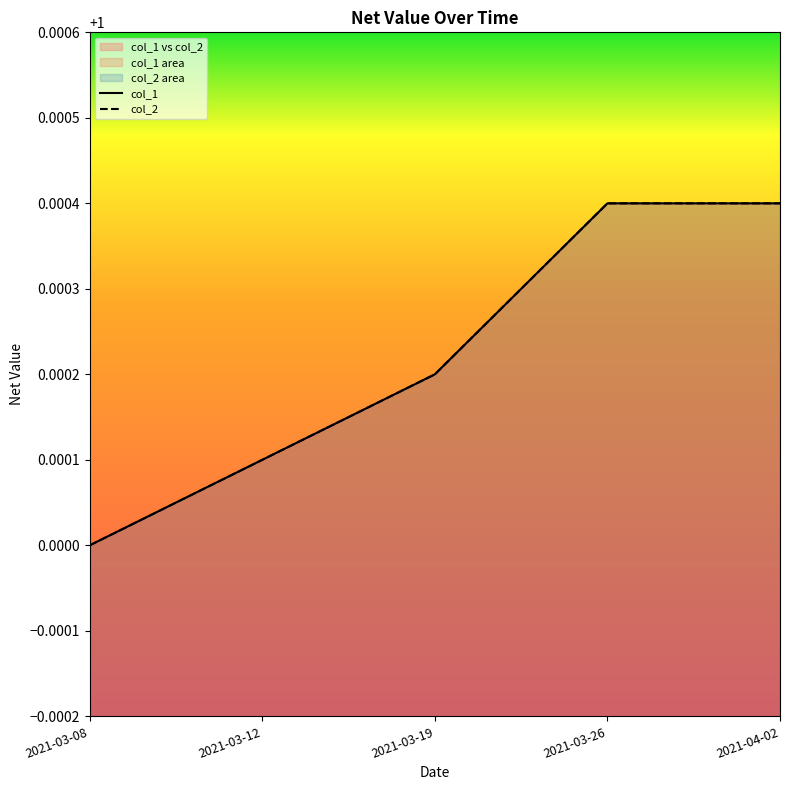

True or false: col_2 and col_1 cross at least once.

False